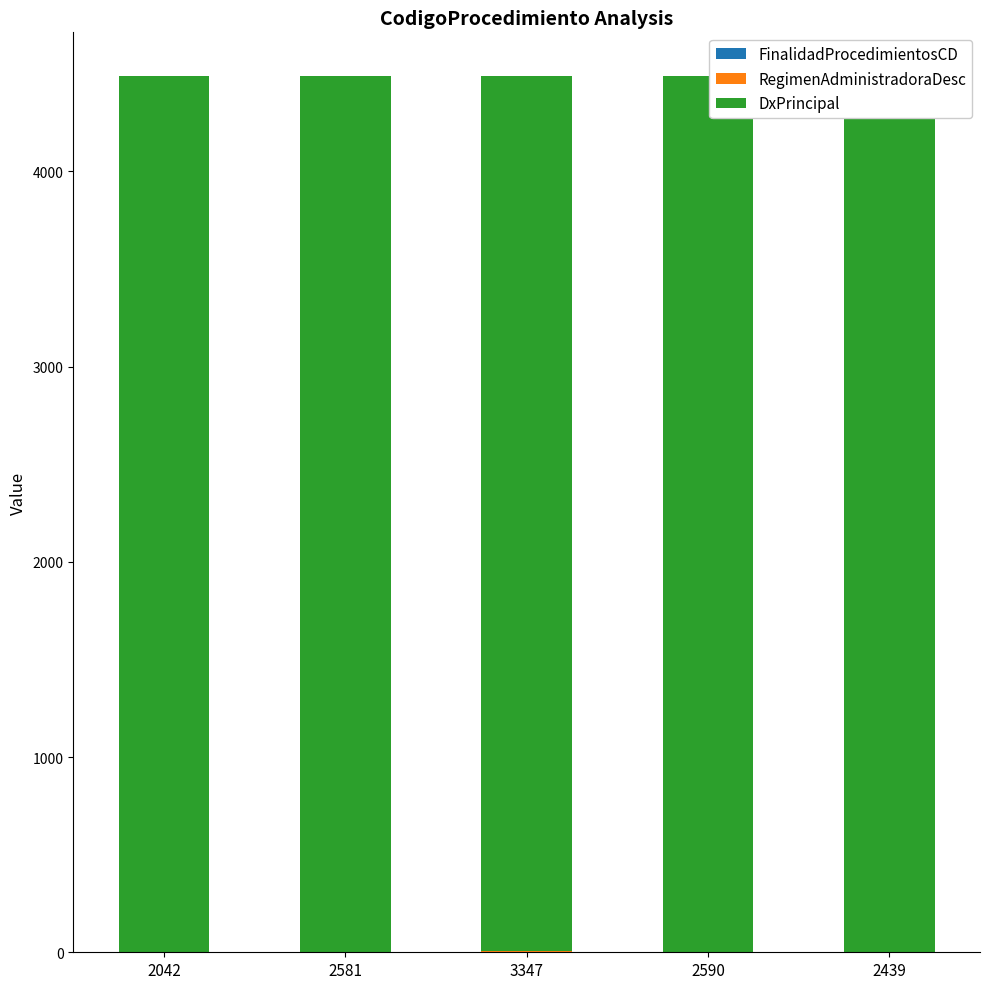

Reading left to right, list all the values displayed in this chart.

FinalidadProcedimientosCD: 2042=1	2581=1	3347=2	2590=1	2439=1
RegimenAdministradoraDesc: 2042=2	2581=2	3347=2	2590=2	2439=2
DxPrincipal: 2042=4484	2581=4484	3347=4484	2590=4484	2439=4484